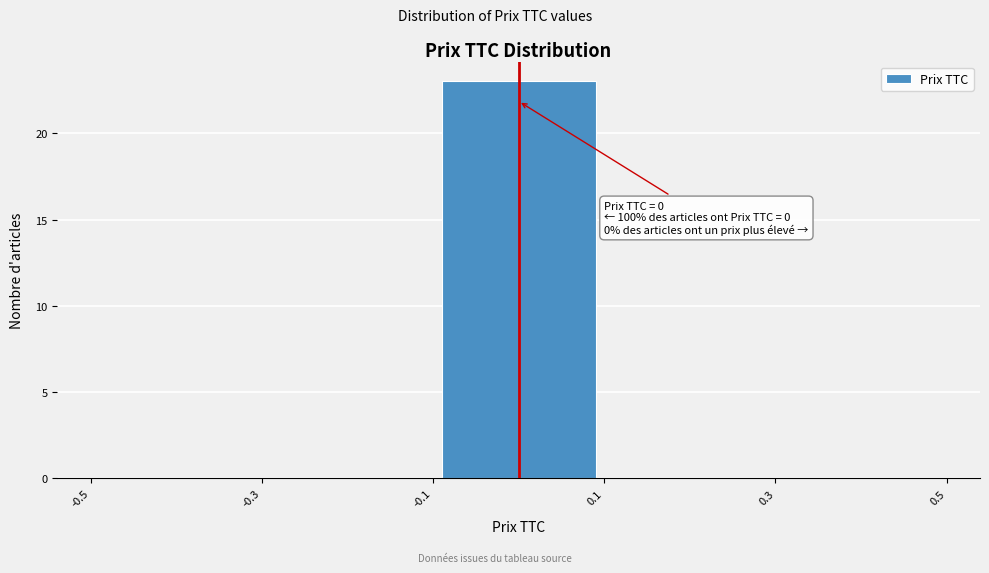

Over which range of the x-axis is the bar tallest?

-0.1 to 0.1